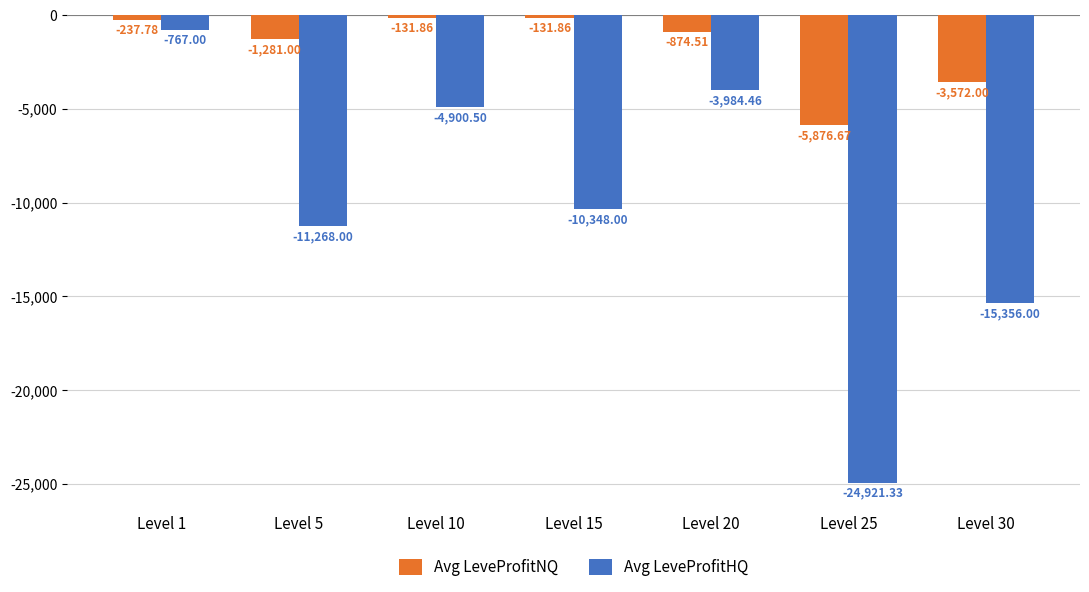

What value does the Avg LeveProfitHQ series have at Level 25?

-24921.3